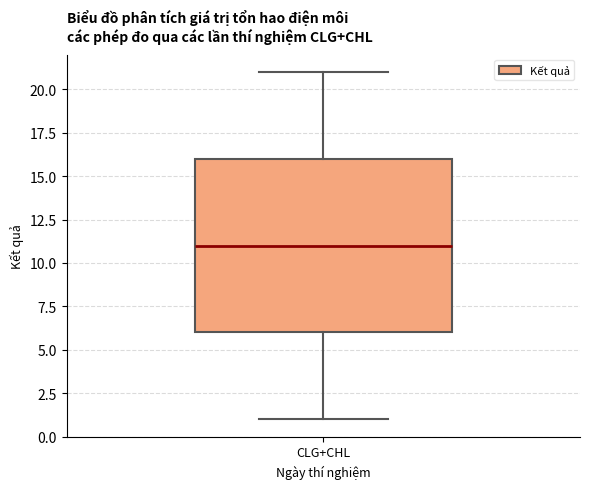

Where is the upper edge of the box for CLG+CHL on the y-axis? The values are not printed on the chart, so give them approximately, as read against the axis.

16